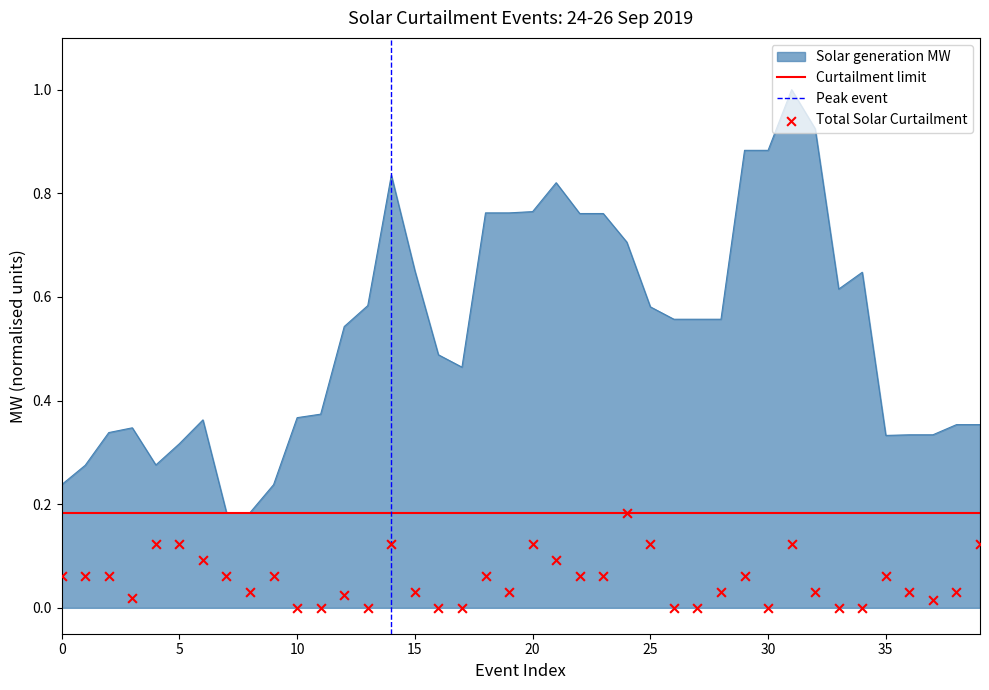

Which series has the largest total across all categories?

Solar generation MW